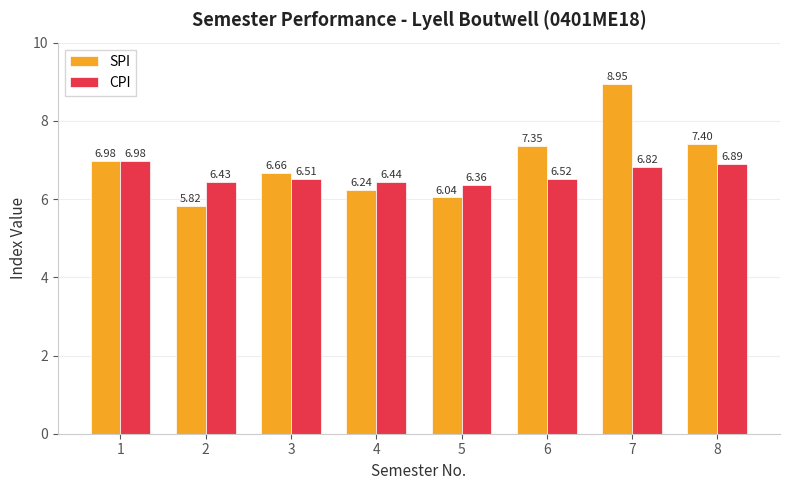

Which series changed the most between 2 and 4?

SPI